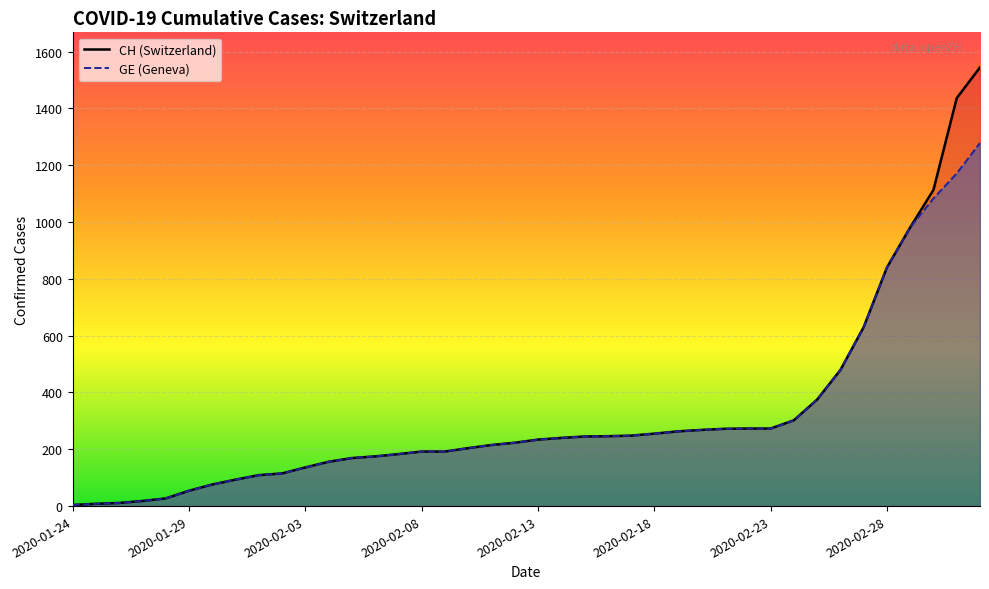

The value of GE at 26 is 429. True or false?

False